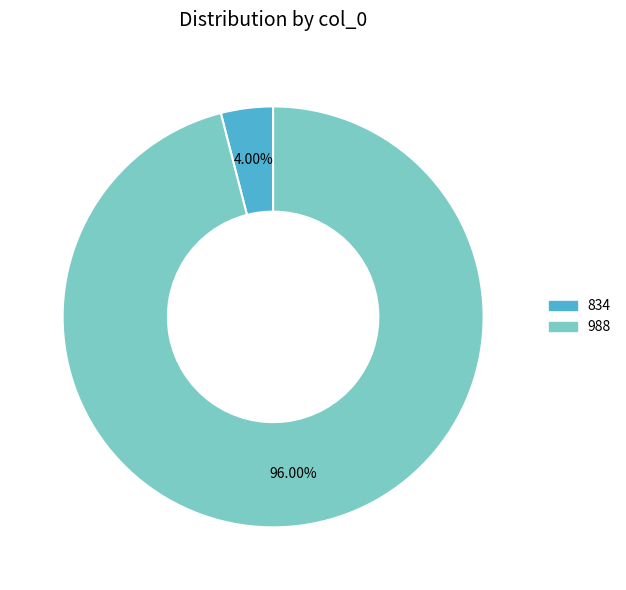

To the nearest percent, what is the average slice percentage?

50%